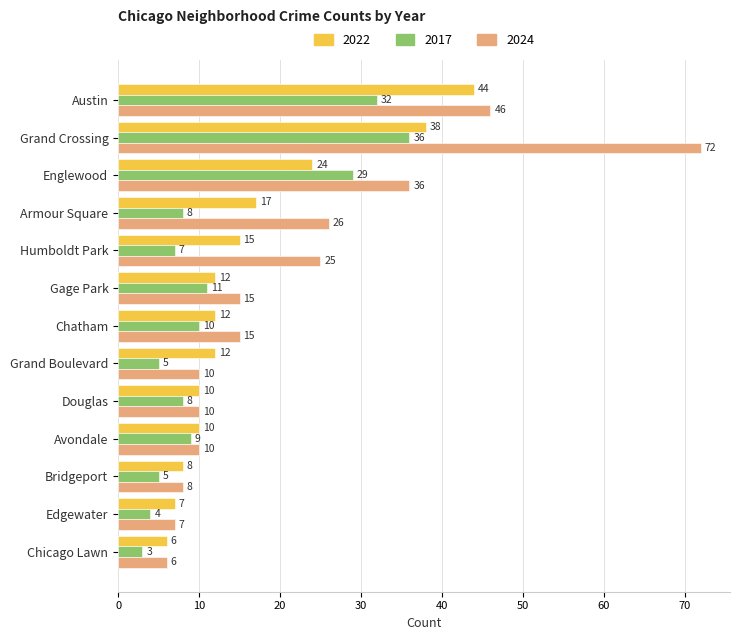

What is the difference between the second highest and second lowest values in the 2024 series?

39